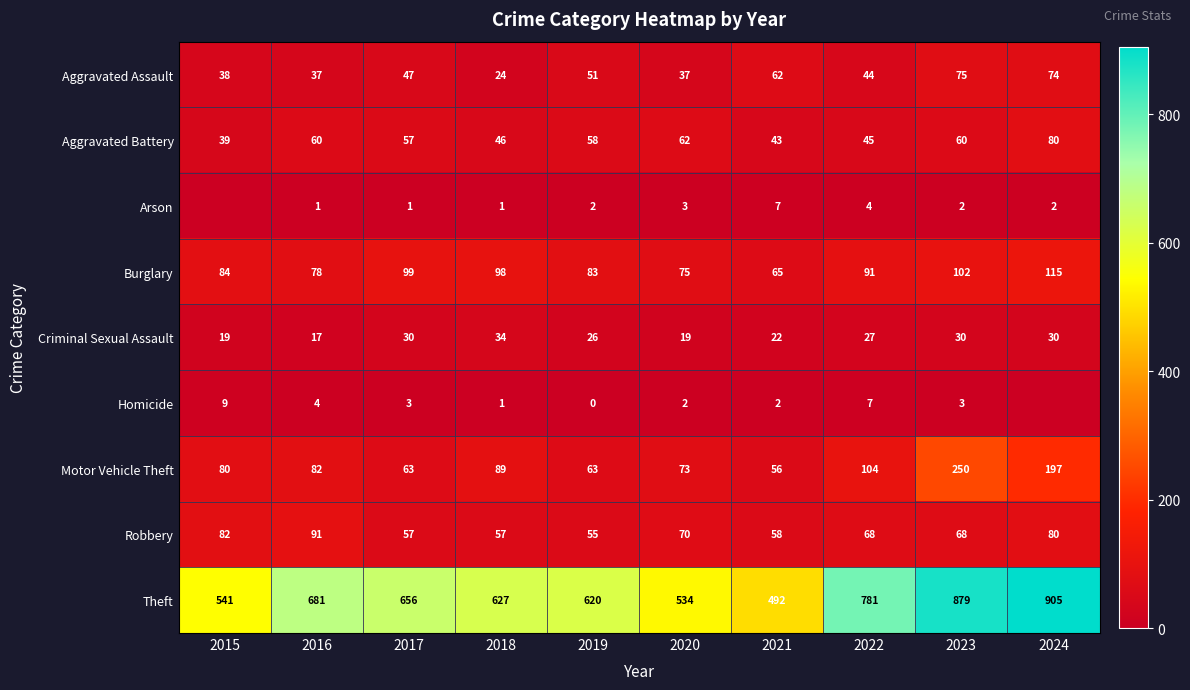

Which category has the highest value in the Aggravated Assault series?

2023